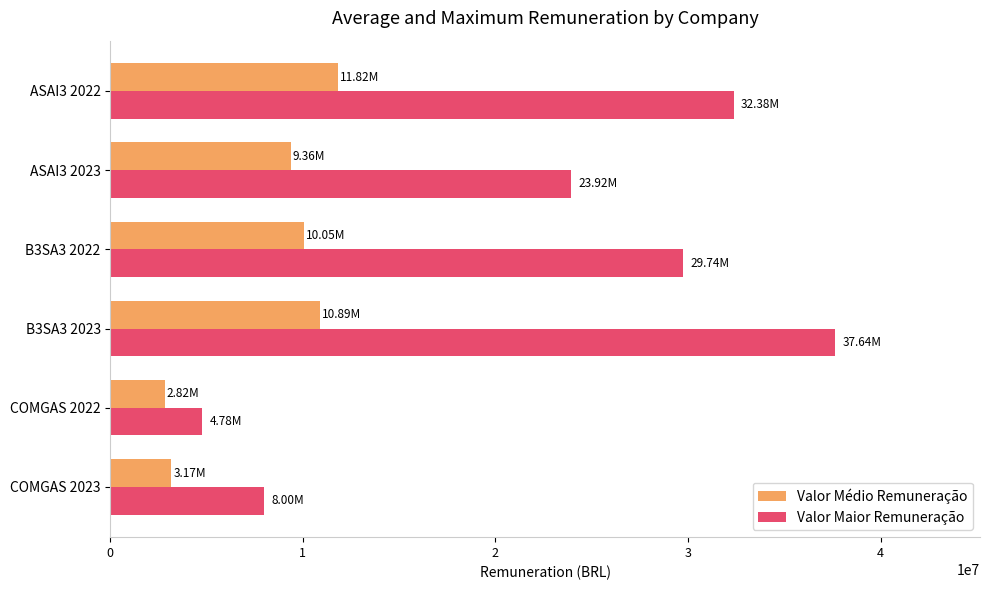

At which category is the sum across all series the highest?

B3SA3 2023